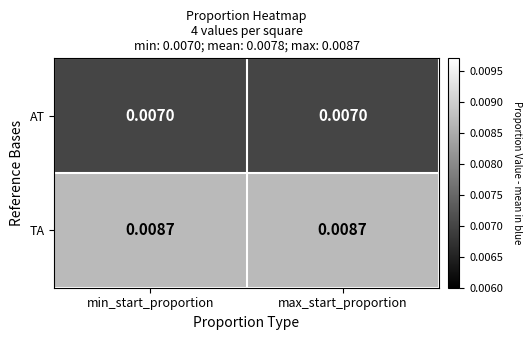

Rank the series at min_start_proportion from lowest to highest value.

AT, TA